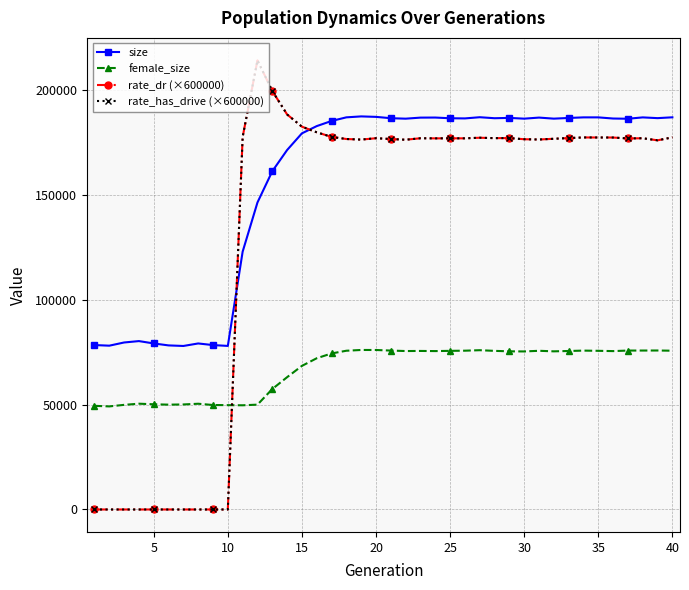

Is this an area chart (filled region under the line)?

No